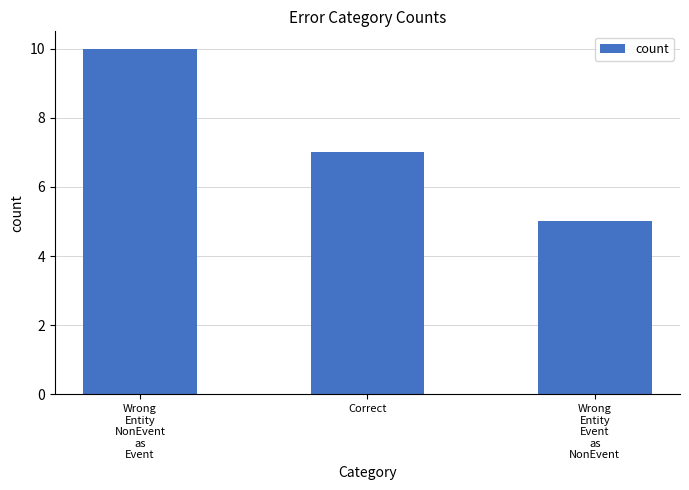

Which label corresponds to the smallest value in the chart?

Wrong
Entity
Event
as
NonEvent